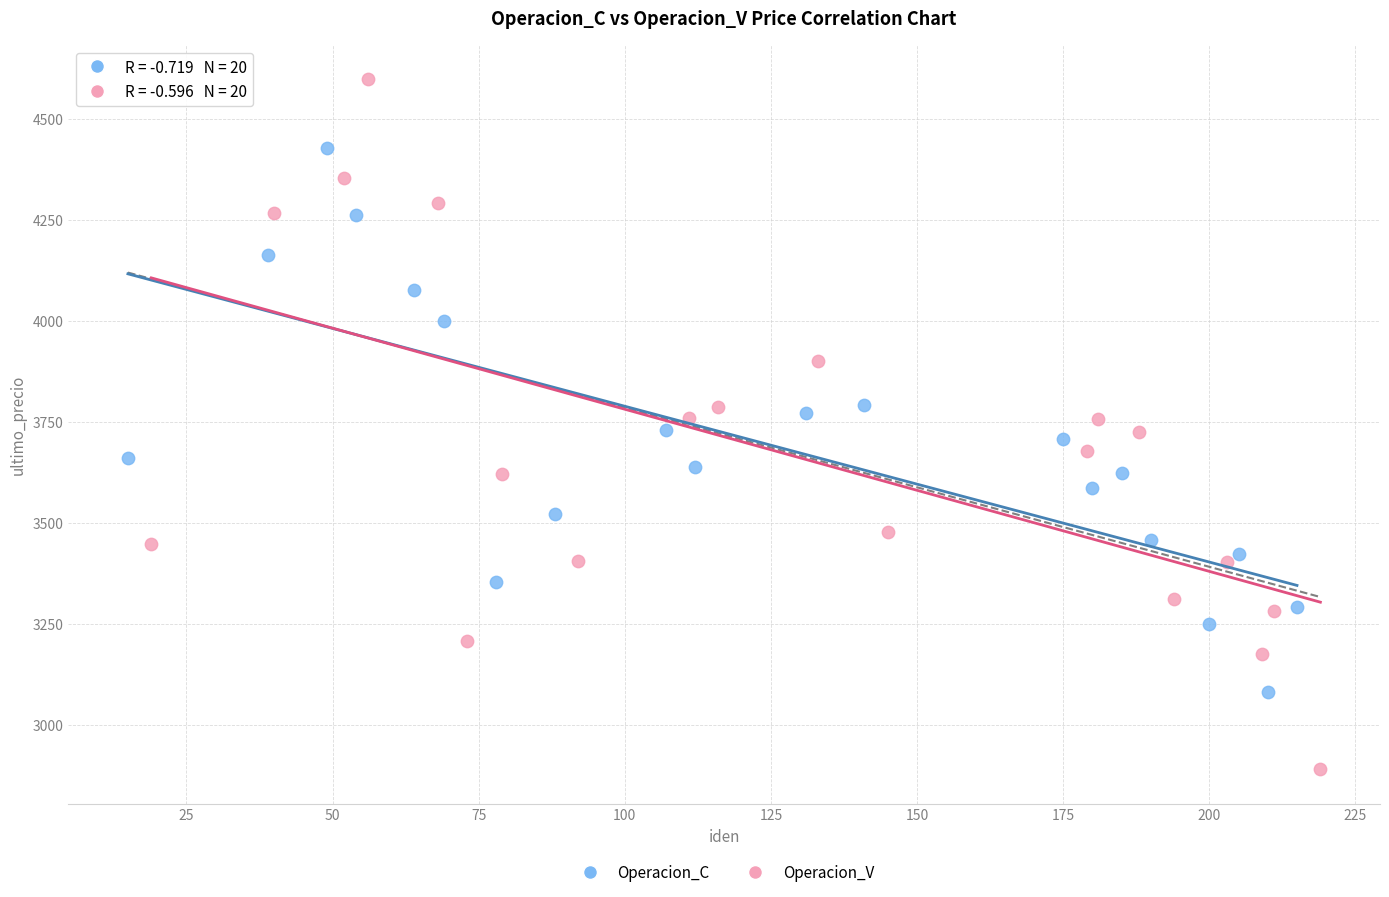

Which series contains the highest Y value?

Operacion_V